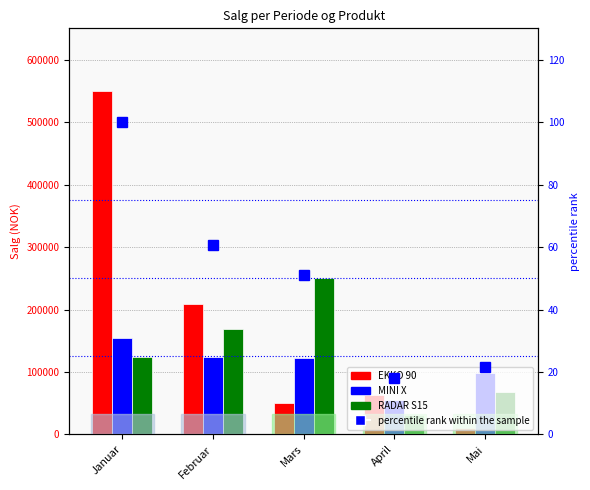

List the labels in order of RADAR S15 value, smallest first.

April, Mai, Januar, Februar, Mars